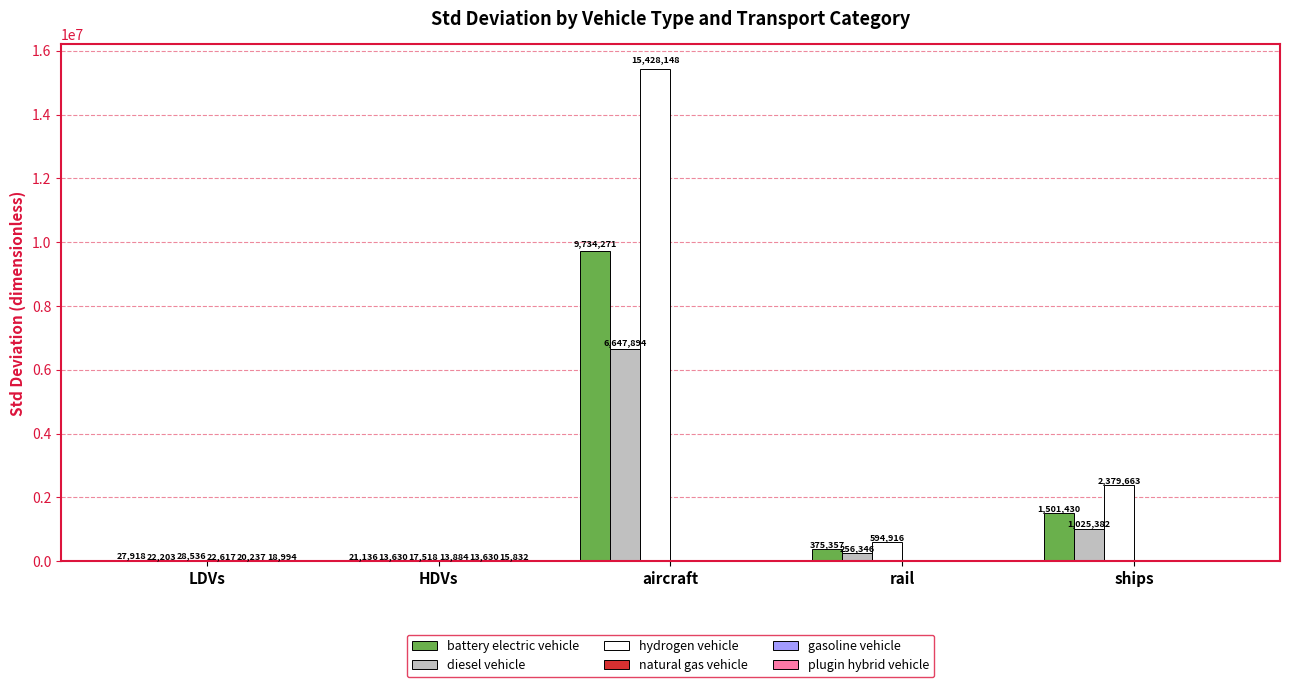

What is the sum of the diesel vehicle values at HDVs and rail?

269975.7